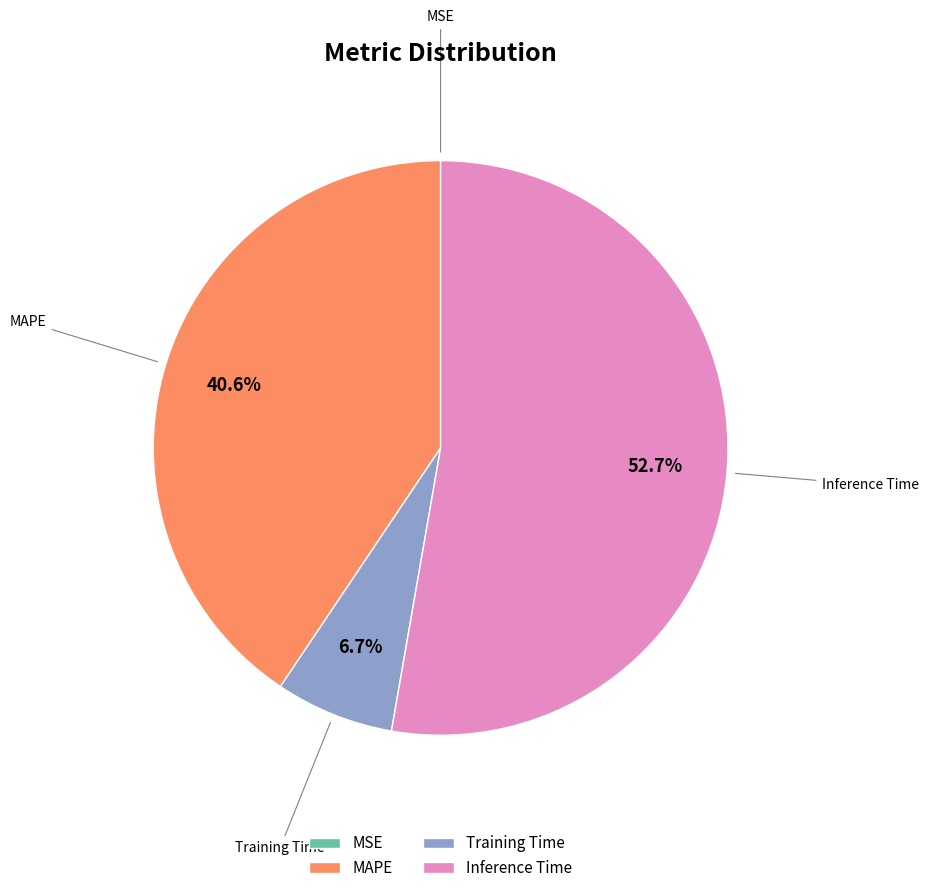

Does any single category account for the majority?

Yes